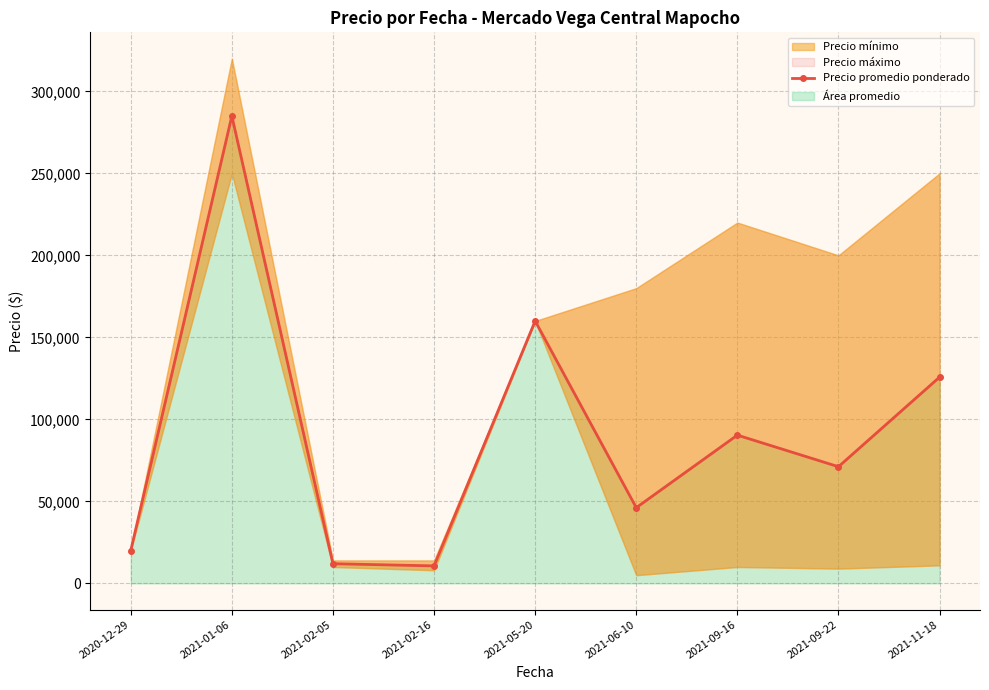

What position from the left is 2020-12-29?

1